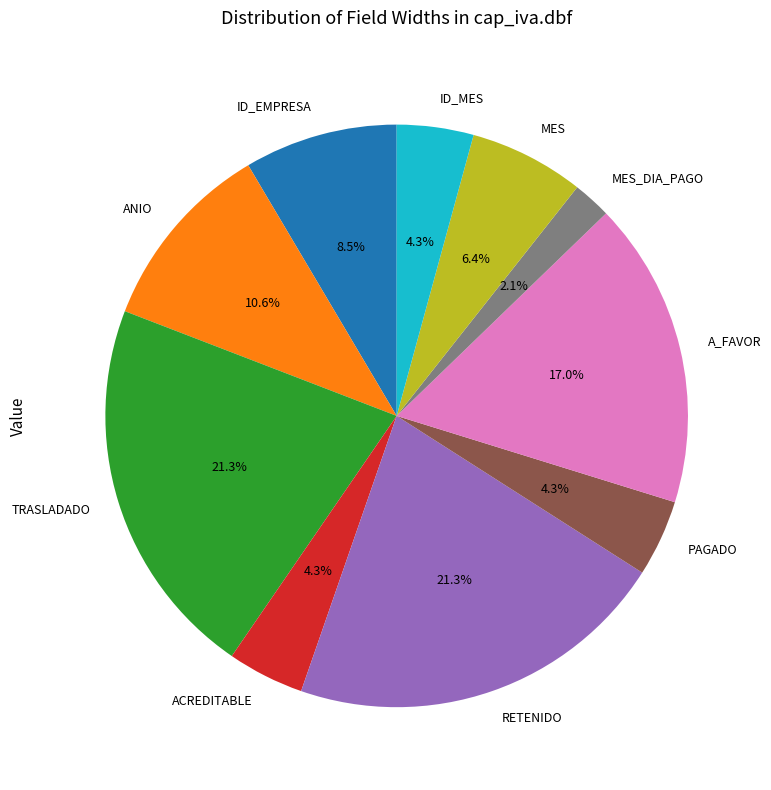

What is the smallest slice in the pie chart?

MES_DIA_PAGO